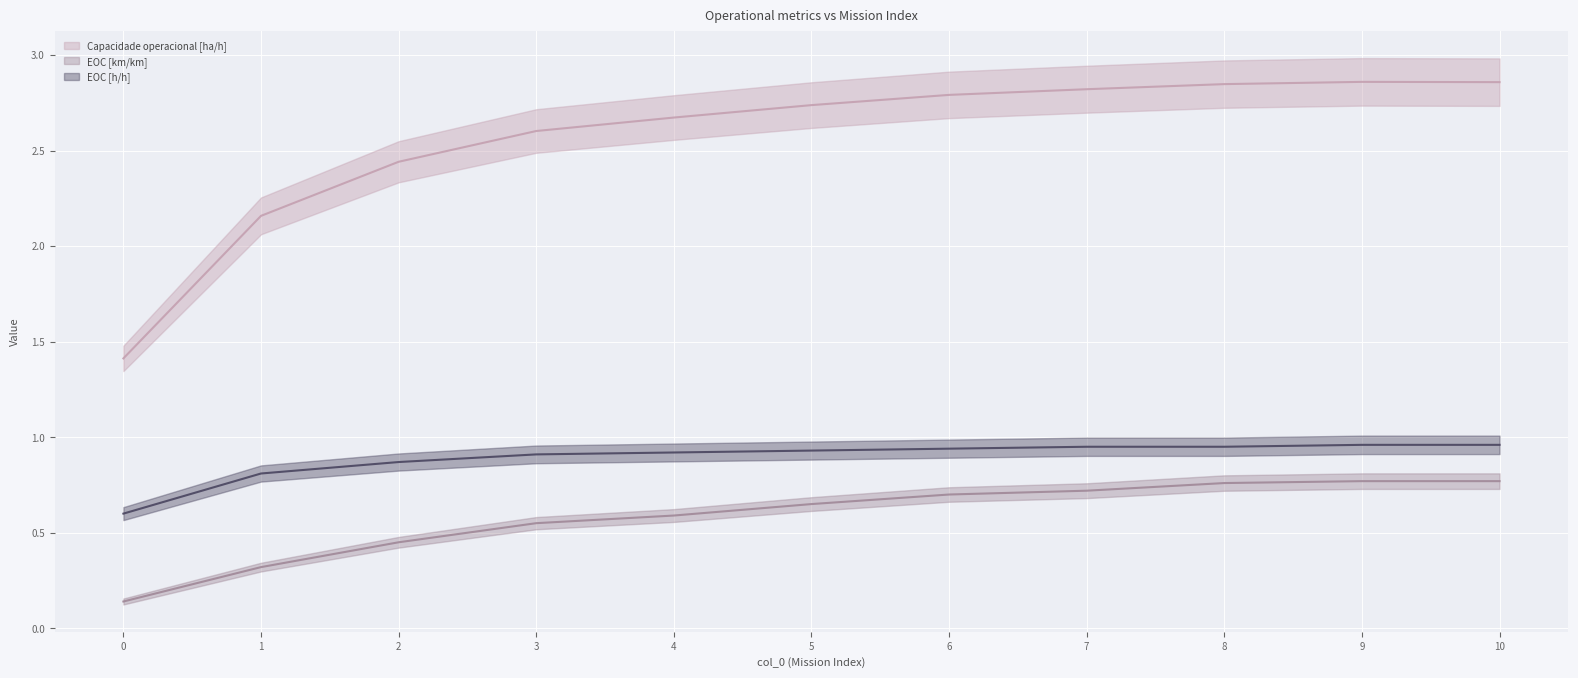

True or false: Capacidade operacional [ha/h] has more than 2 points higher than both neighbors.

False